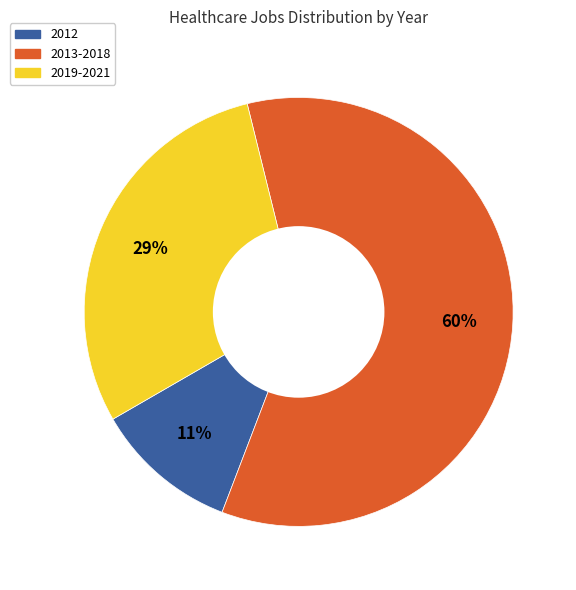

To the nearest percent, what is the average slice percentage?

33%